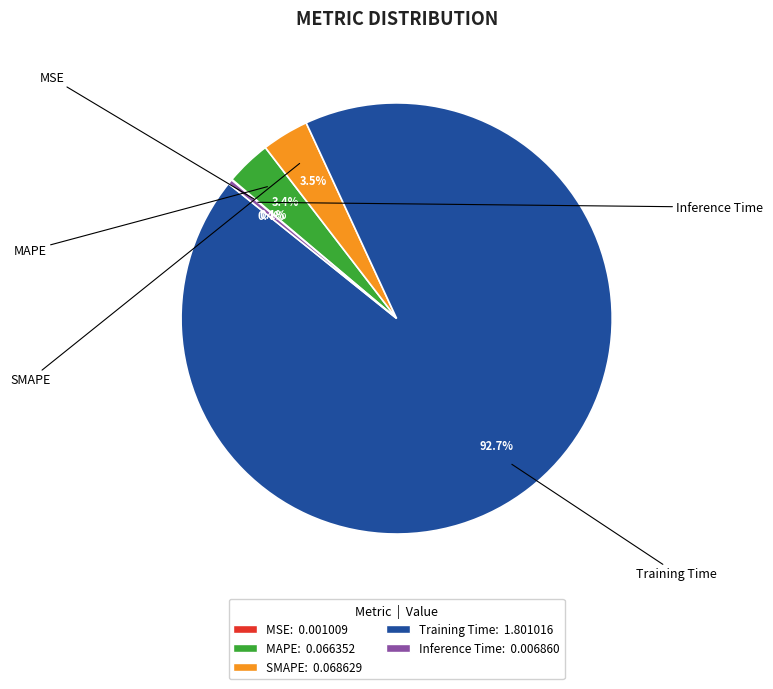

Is there any slice that represents more than half of the pie?

Yes